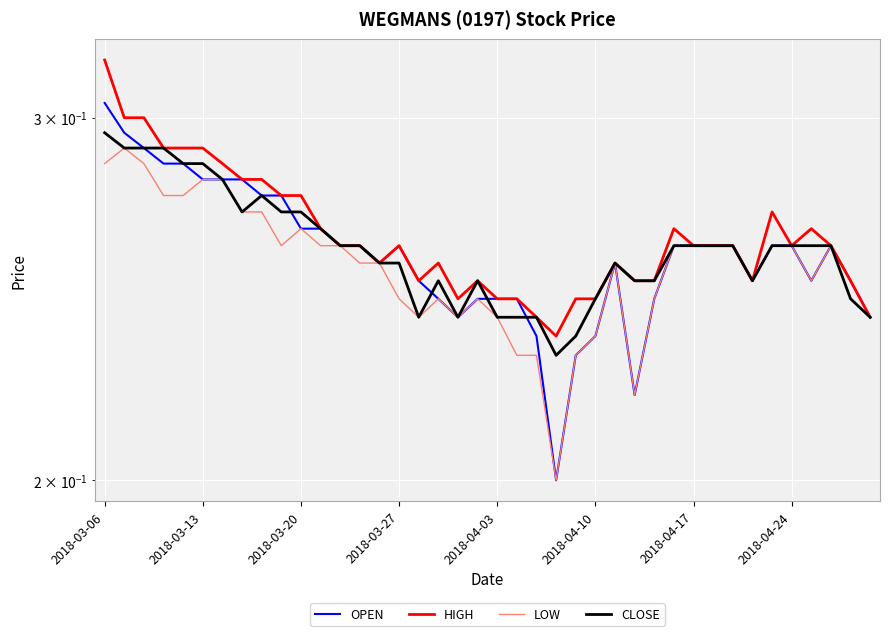

In HIGH, how many points are lower than both neighbors (excluding endpoints)?

6